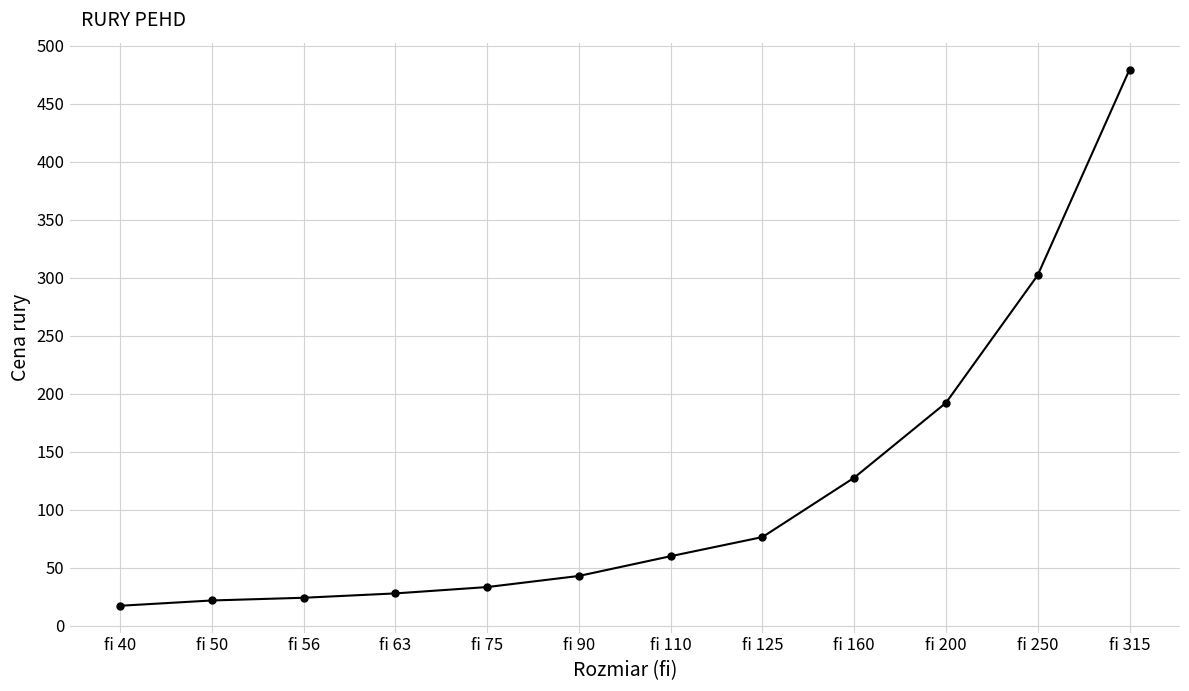

Does the chart have visible grid lines?

Yes